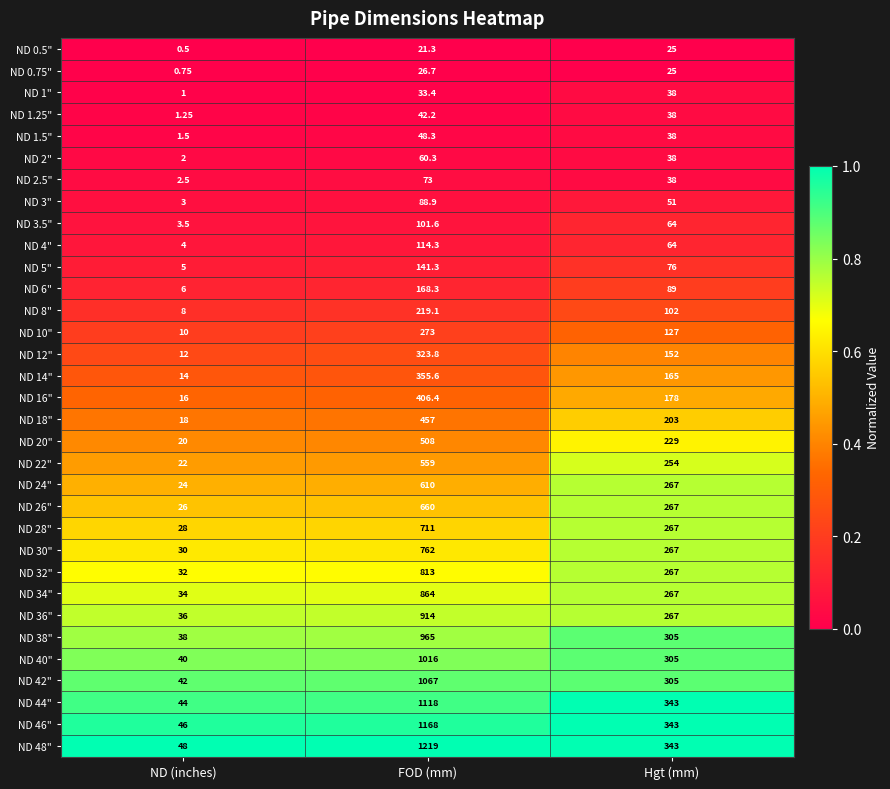

Where is ND 0.5" nearest to the value 12?

FOD (mm)